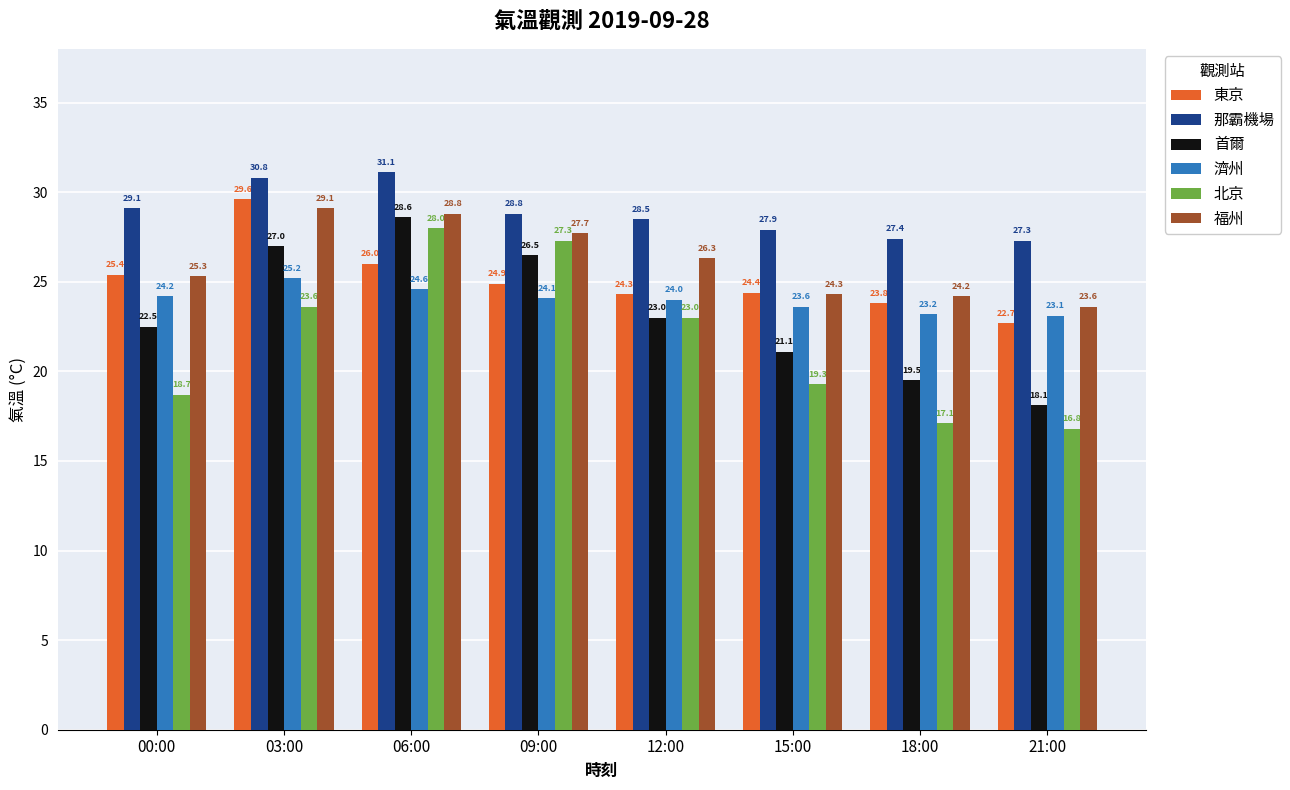

What are all the series names shown in the legend?

東京, 那霸機場, 首爾, 濟州, 北京, 福州